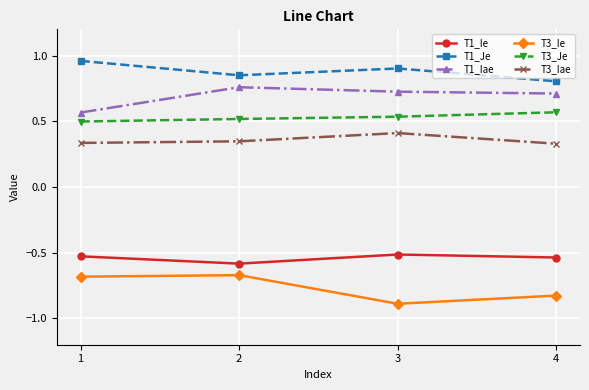

What is the sum of the T1_Je values at 3 and 1?

1.9